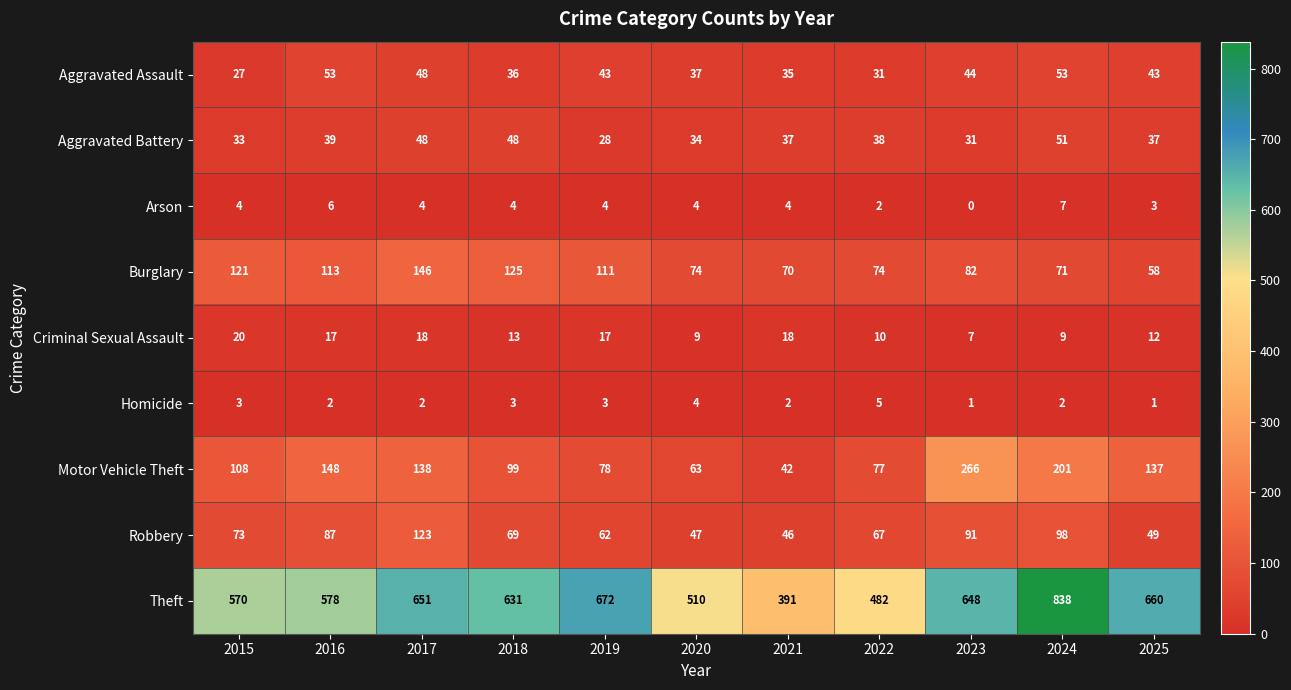

The value of Theft at 2023 is 648. True or false?

True